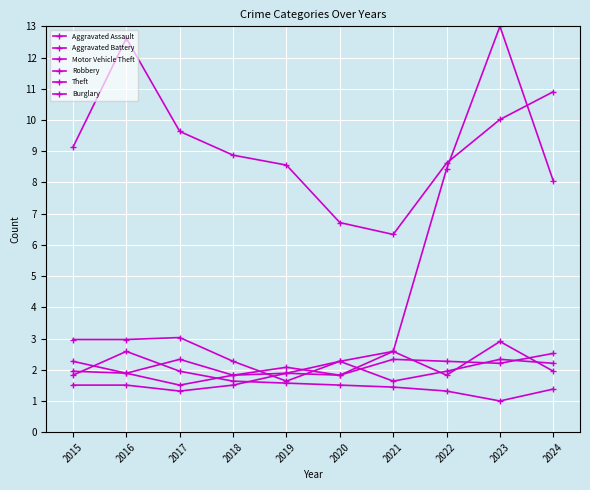

Rank the series by their maximum value, from lowest to highest.

Aggravated Assault, Aggravated Battery, Burglary, Robbery, Theft, Motor Vehicle Theft